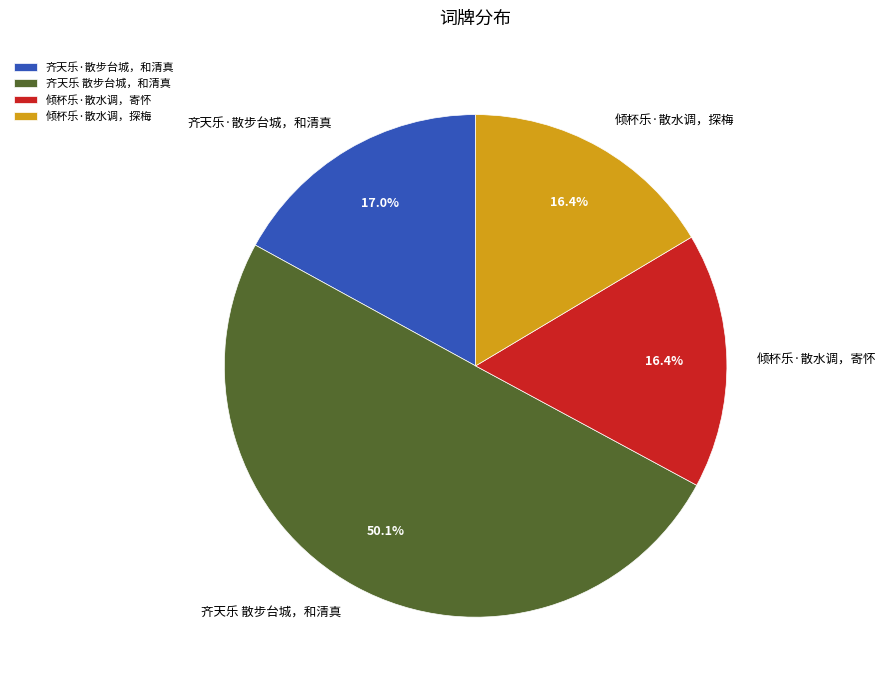

Which category has the biggest portion of the pie?

齐天乐 散步台城，和清真